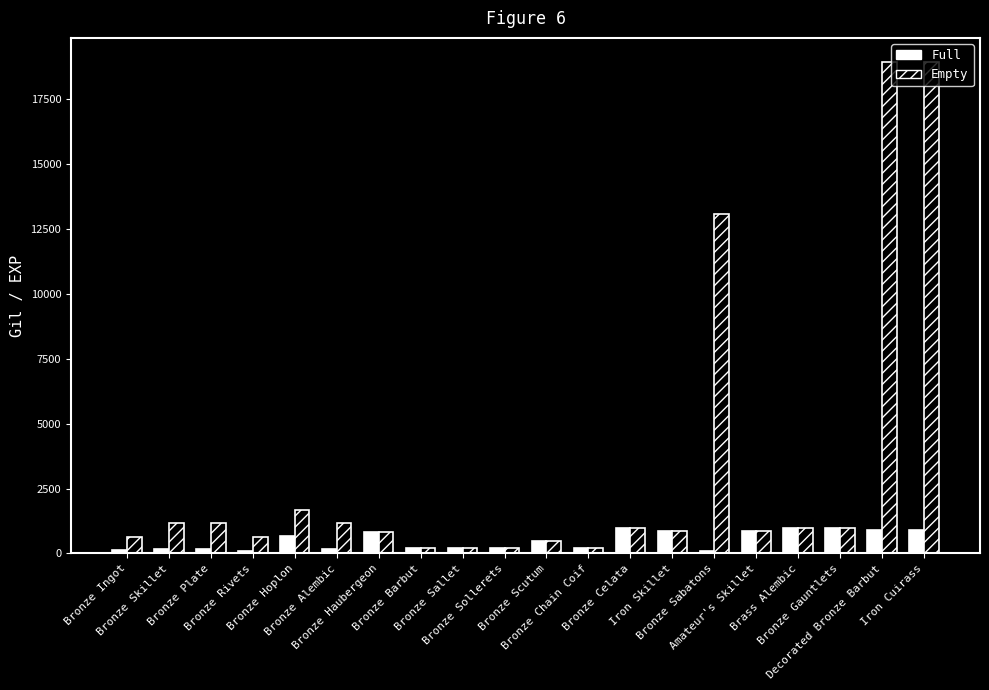

Is the value of Empty at Bronze Sallet greater than the value of Full at Bronze Celata?

No